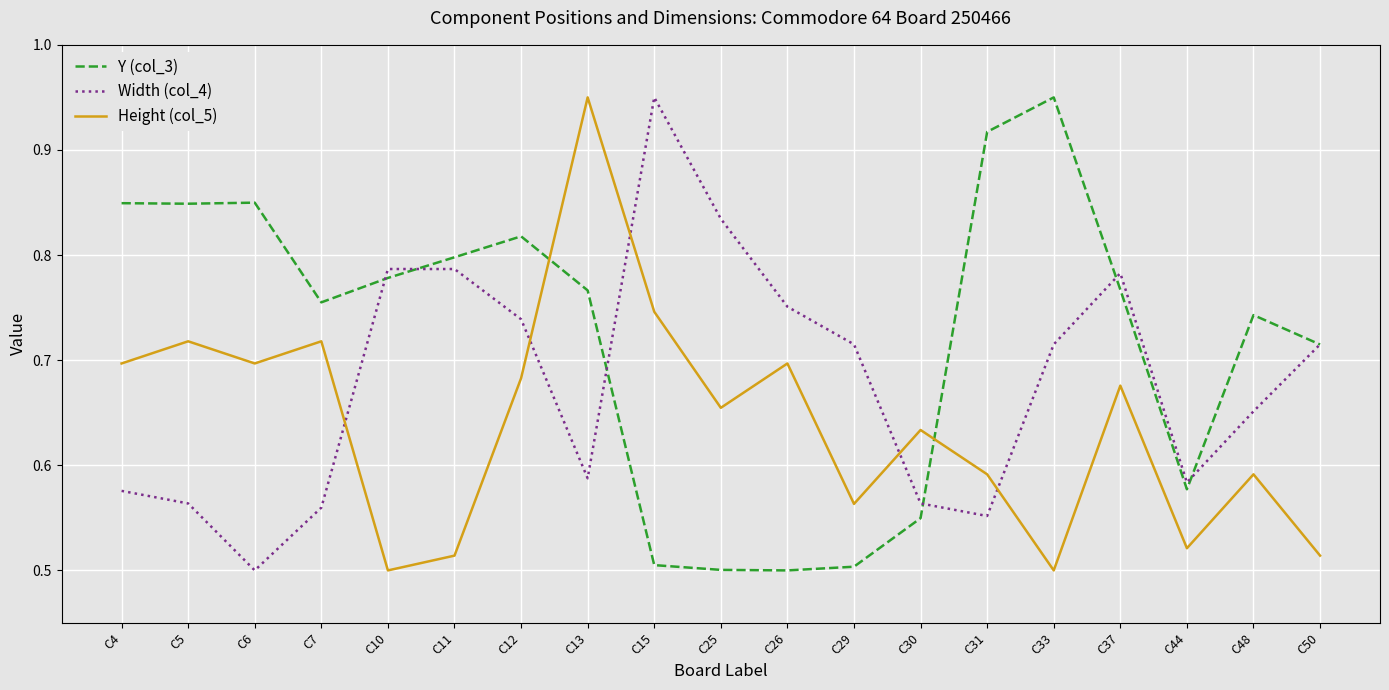

How many lines are shown in the chart?

3